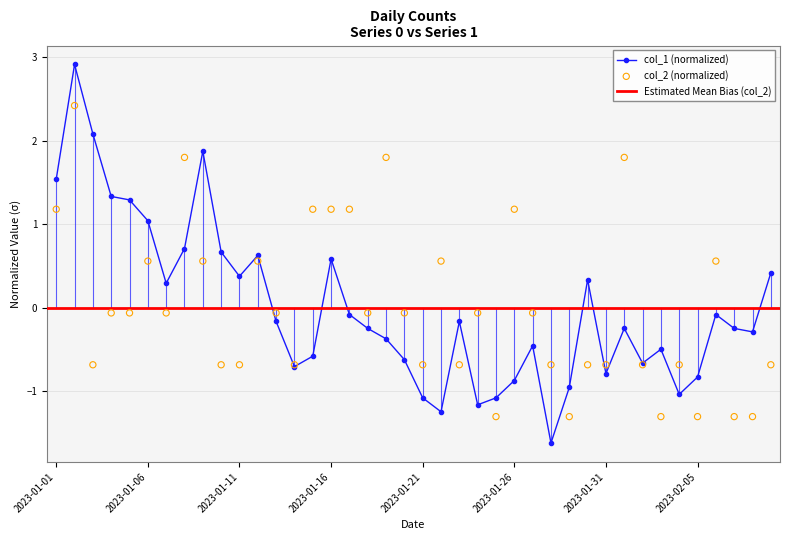

Which series contains the highest Y value?

col_1